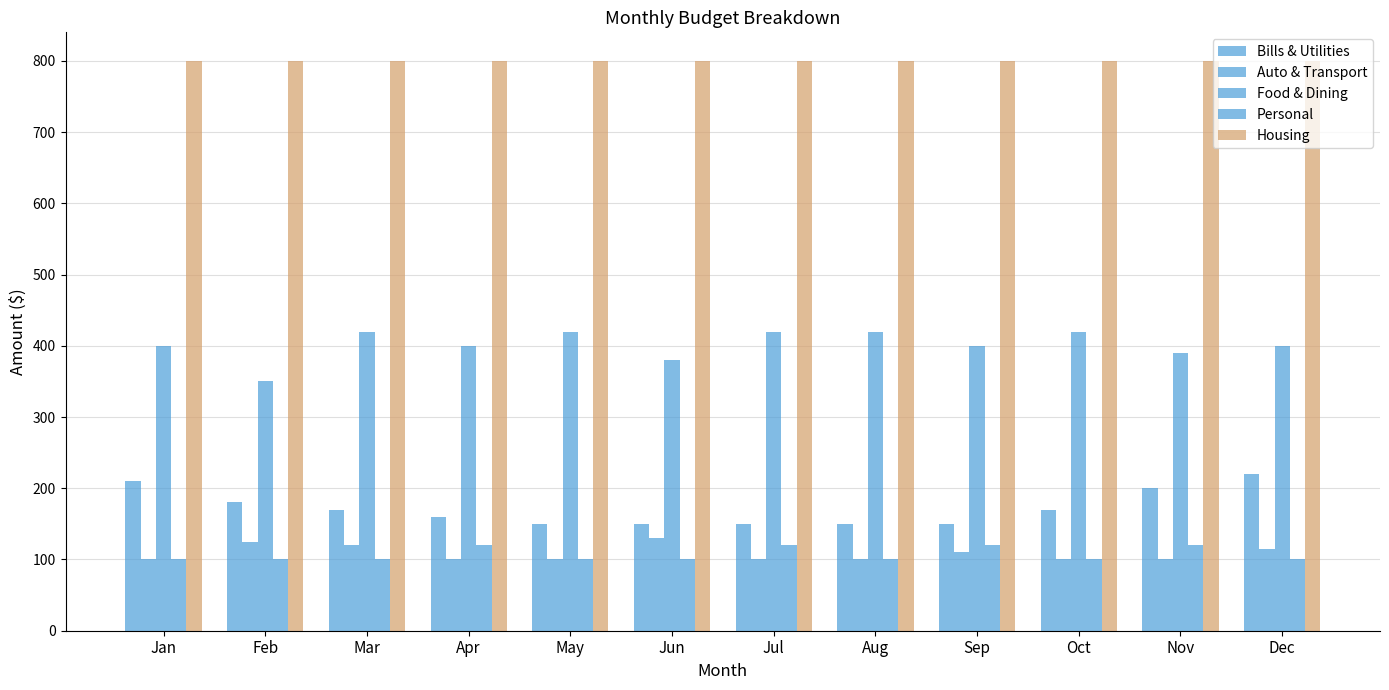

Are the bars horizontal?

No